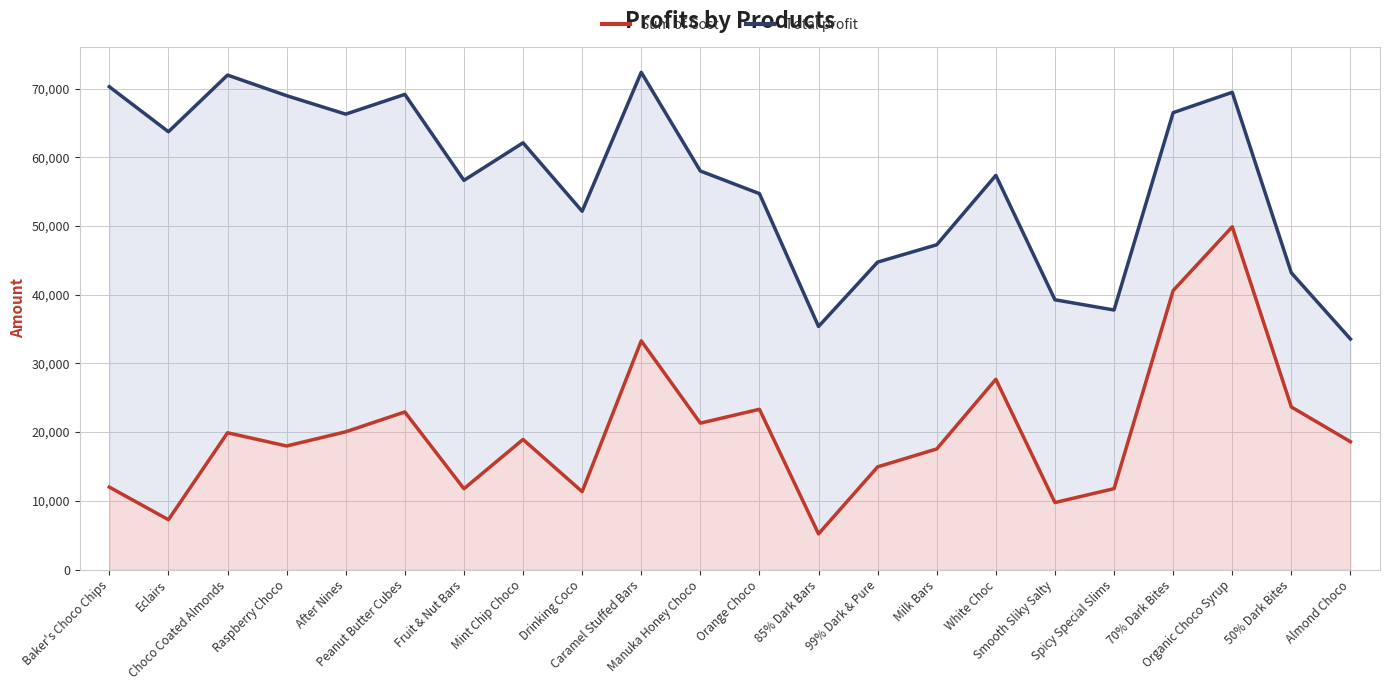

How many interior local valleys does the Sum of Cost series have?

7